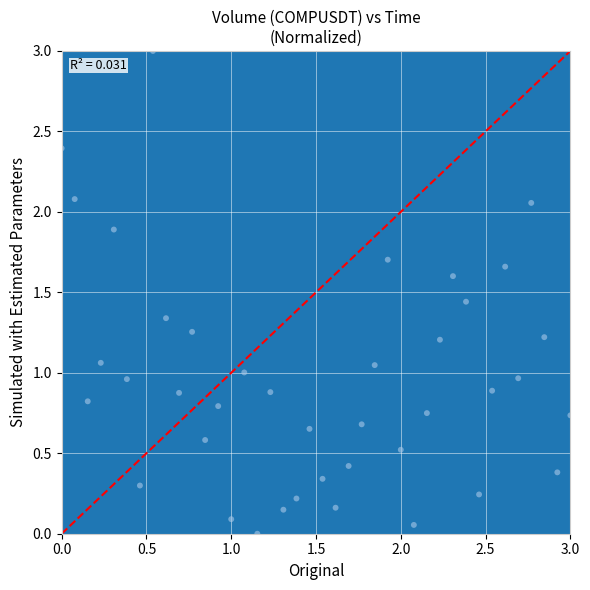

What is the range of X values (max minus min)?

3.0